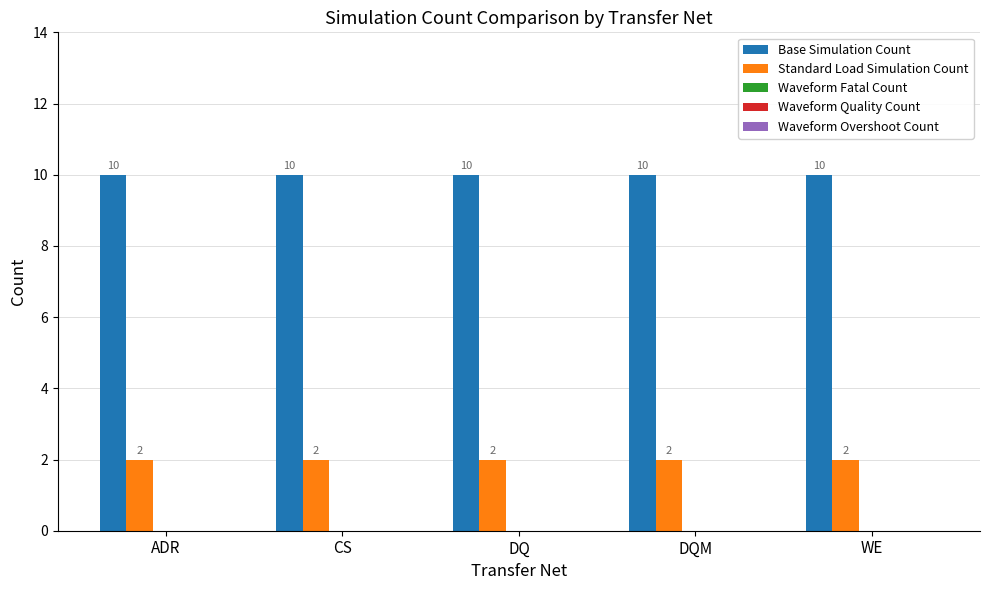

Is the value of Base Simulation Count at WE greater than the value of Standard Load Simulation Count at DQ?

Yes